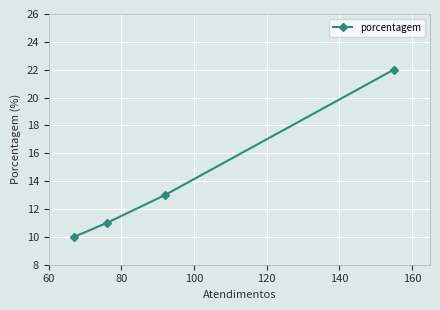

What is the value of the 2nd point from the left?

11